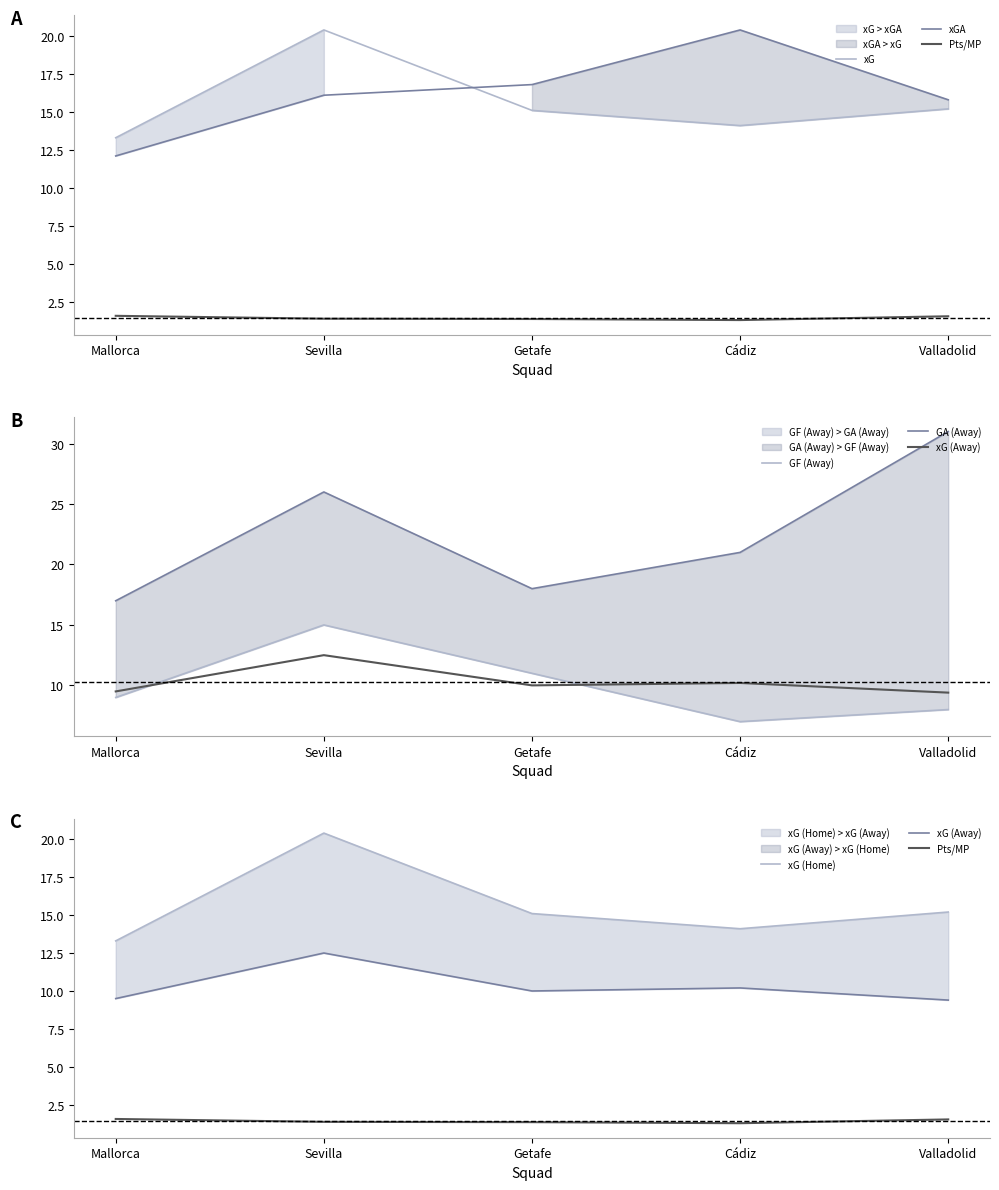

Is it true that Pts/MP equals 1.3 at Cádiz?

True